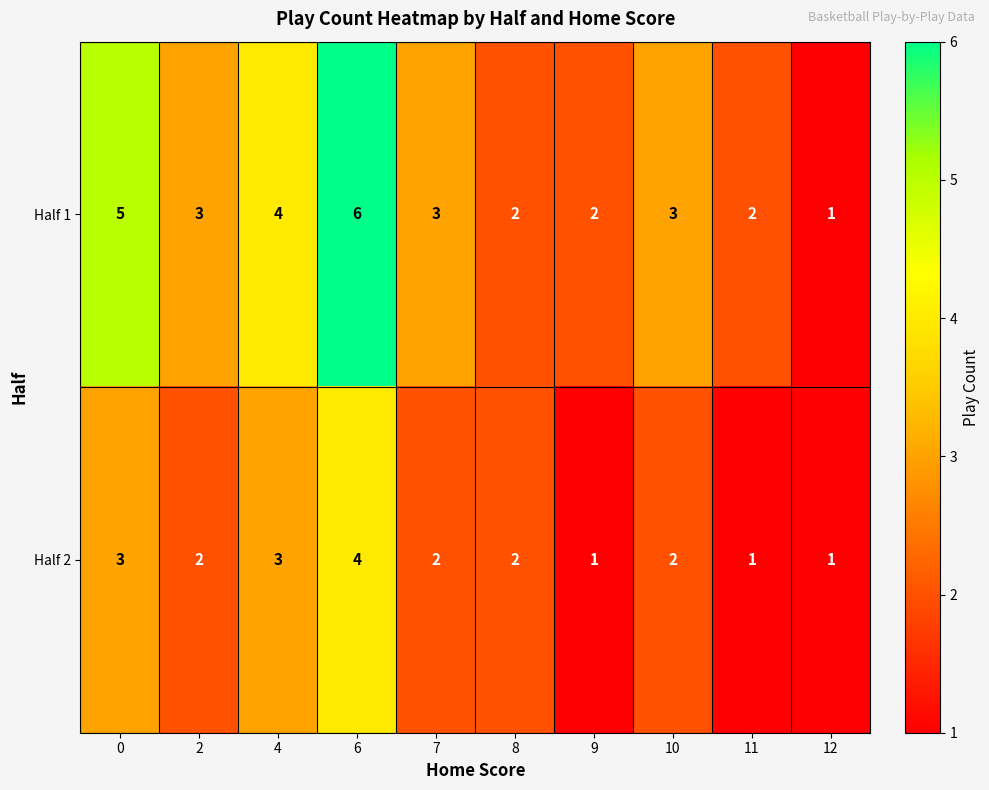

Reading right to left, what are all the values shown in this chart?

Half 1: 1	2	3	2	2	3	6	4	3	5
Half 2: 1	1	2	1	2	2	4	3	2	3